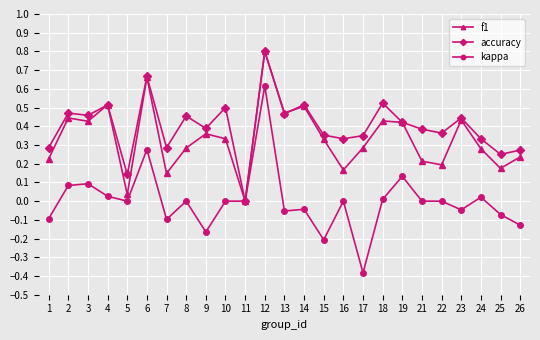

How many positive values does the f1 series have?

24